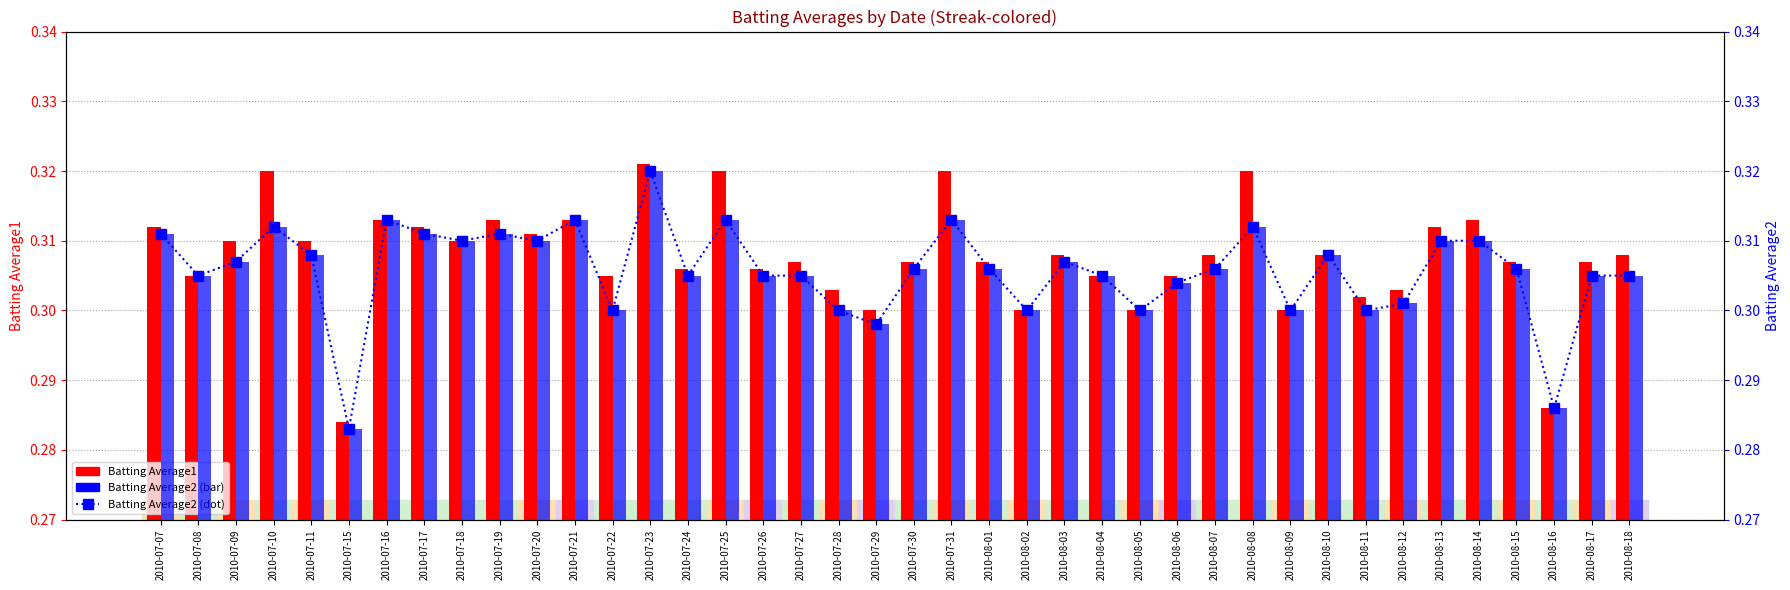

What is the highest value of the Batting Average2 (dot) series?

0.3